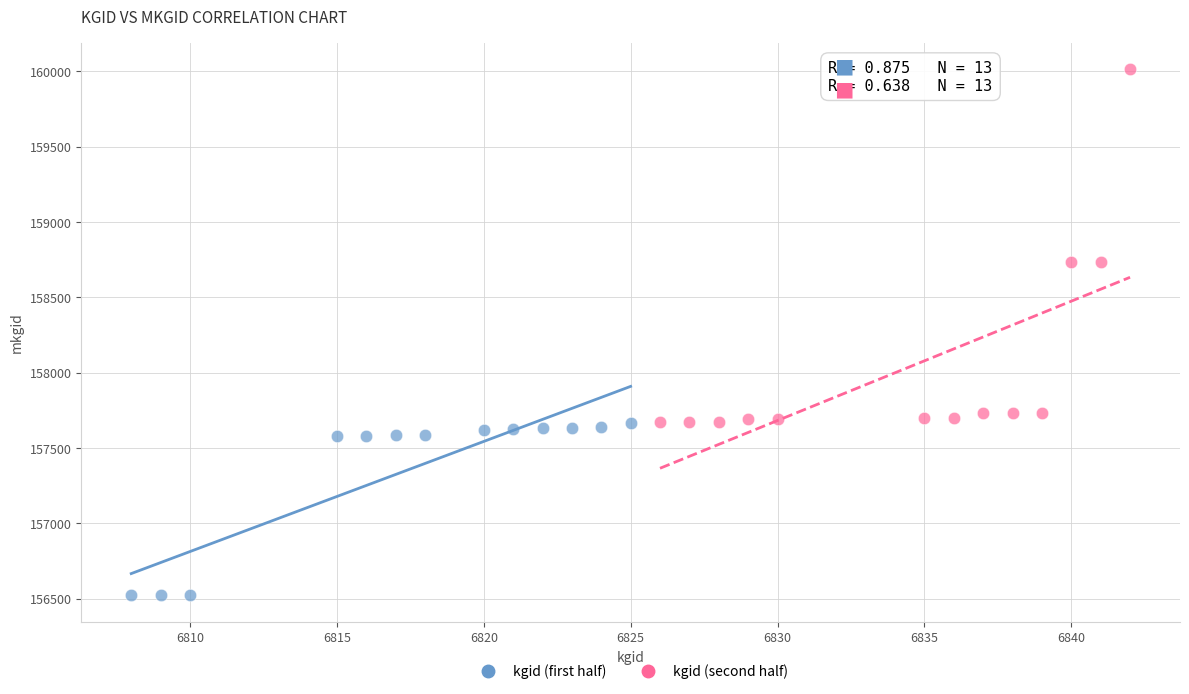

Which series has the widest spread of Y values?

kgid (second half)